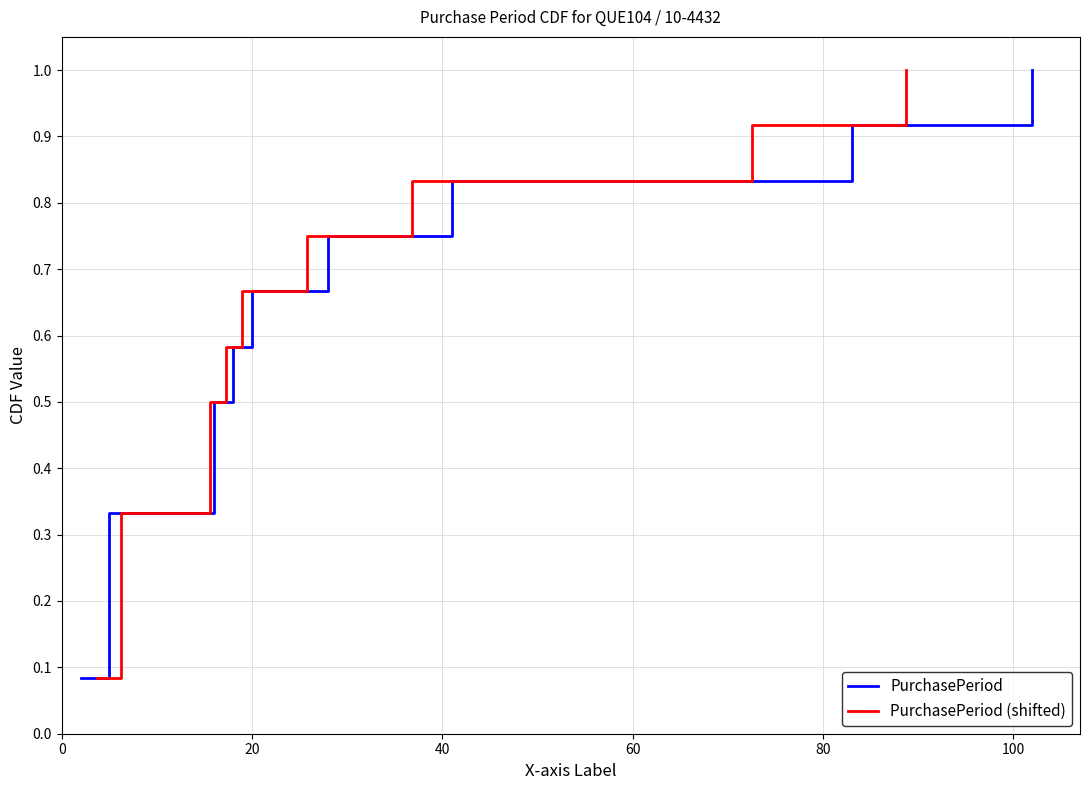

Is this an area chart (filled region under the line)?

No